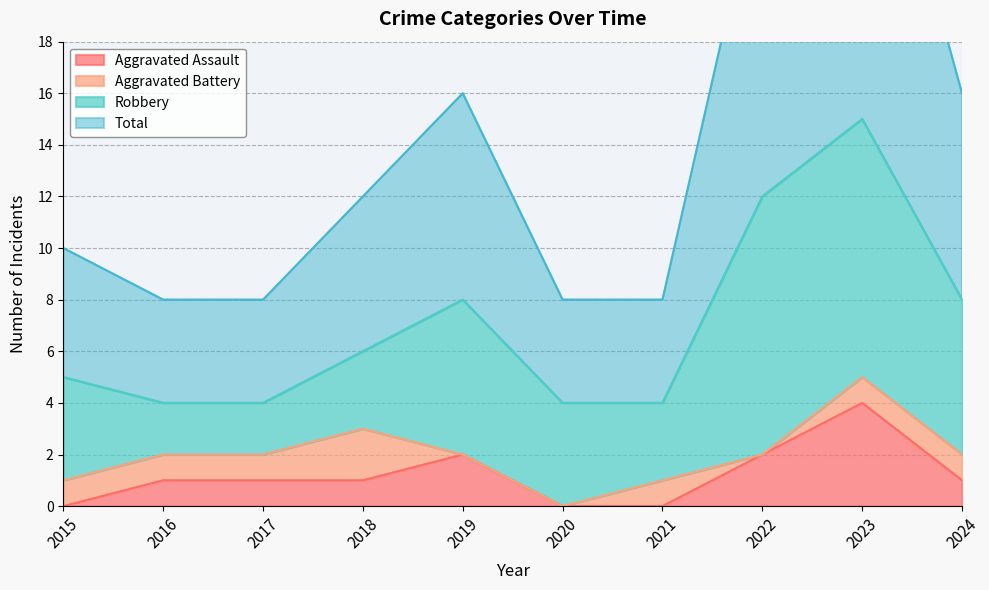

The Aggravated Assault series shows 4 at 2023. True or false?

True